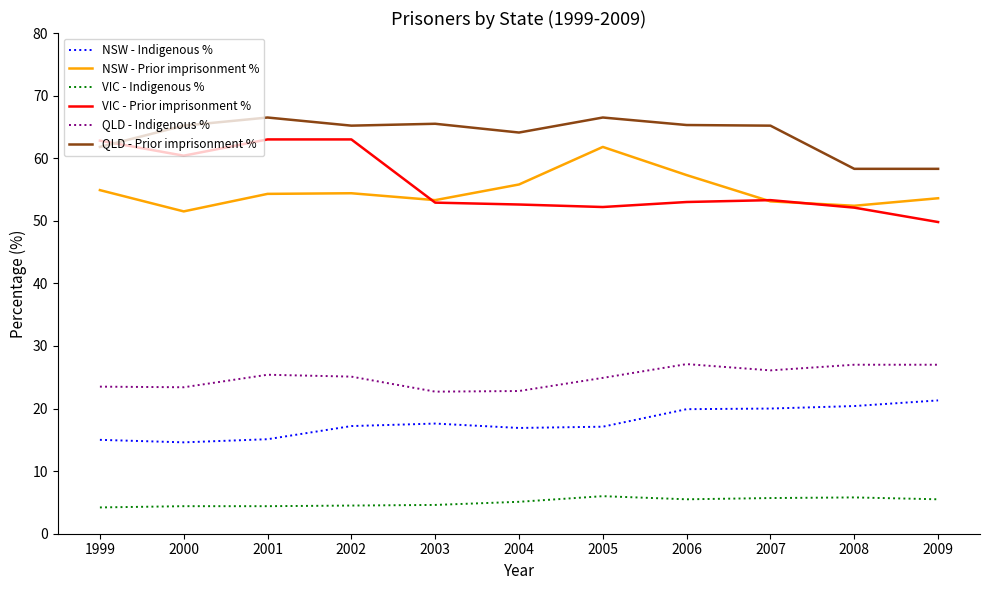

Is the value of QLD - Prior imprisonment % at 2001 greater than the value of QLD - Indigenous % at 1999?

Yes